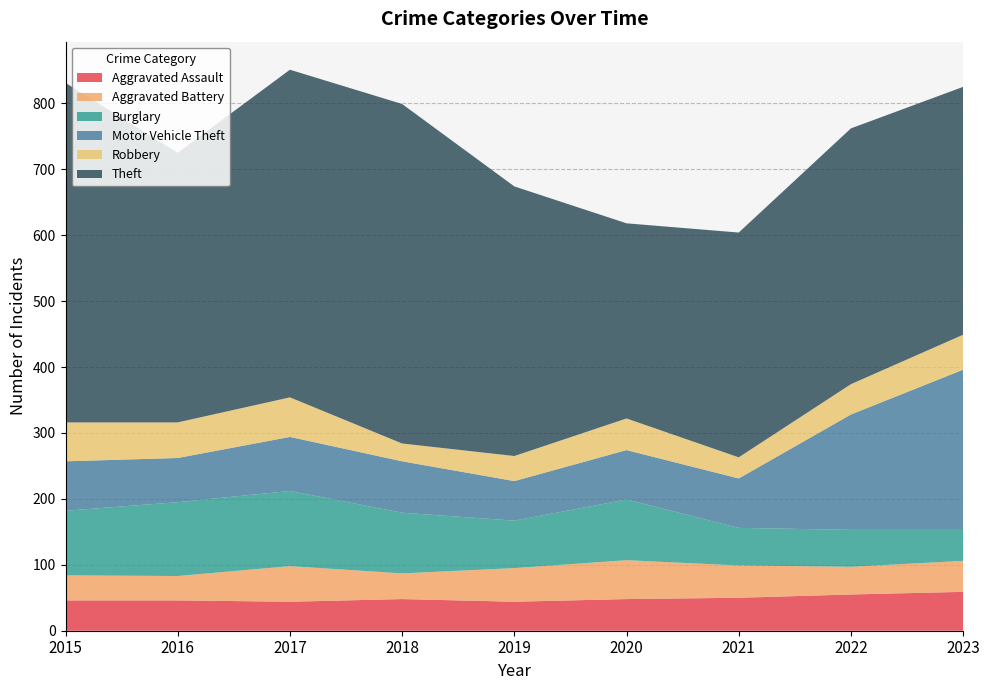

Reading left to right, extract all data points from this chart.

Aggravated Assault: 2015=46	2016=46	2017=44	2018=48	2019=44	2020=48	2021=50	2022=55	2023=59
Aggravated Battery: 2015=38	2016=37	2017=54	2018=39	2019=51	2020=59	2021=49	2022=42	2023=47
Burglary: 2015=98	2016=112	2017=114	2018=92	2019=72	2020=92	2021=57	2022=56	2023=47
Motor Vehicle Theft: 2015=75	2016=67	2017=82	2018=78	2019=60	2020=75	2021=75	2022=175	2023=243
Robbery: 2015=59	2016=54	2017=60	2018=27	2019=38	2020=48	2021=32	2022=46	2023=53
Theft: 2015=515	2016=409	2017=497	2018=515	2019=409	2020=296	2021=341	2022=388	2023=376